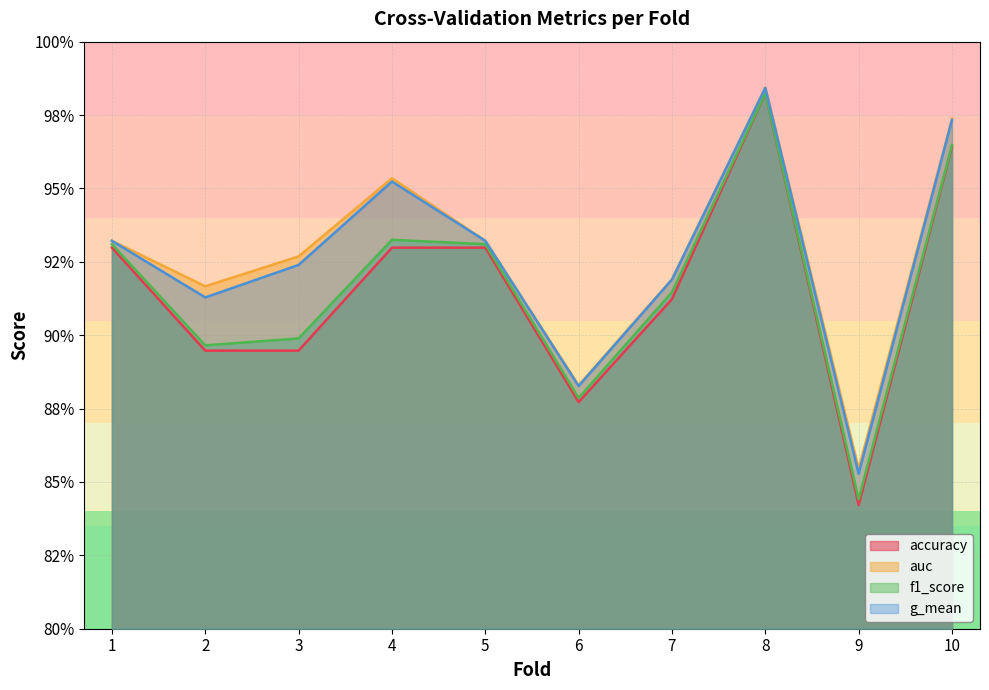

Which series changed the most between 3 and 10?

accuracy